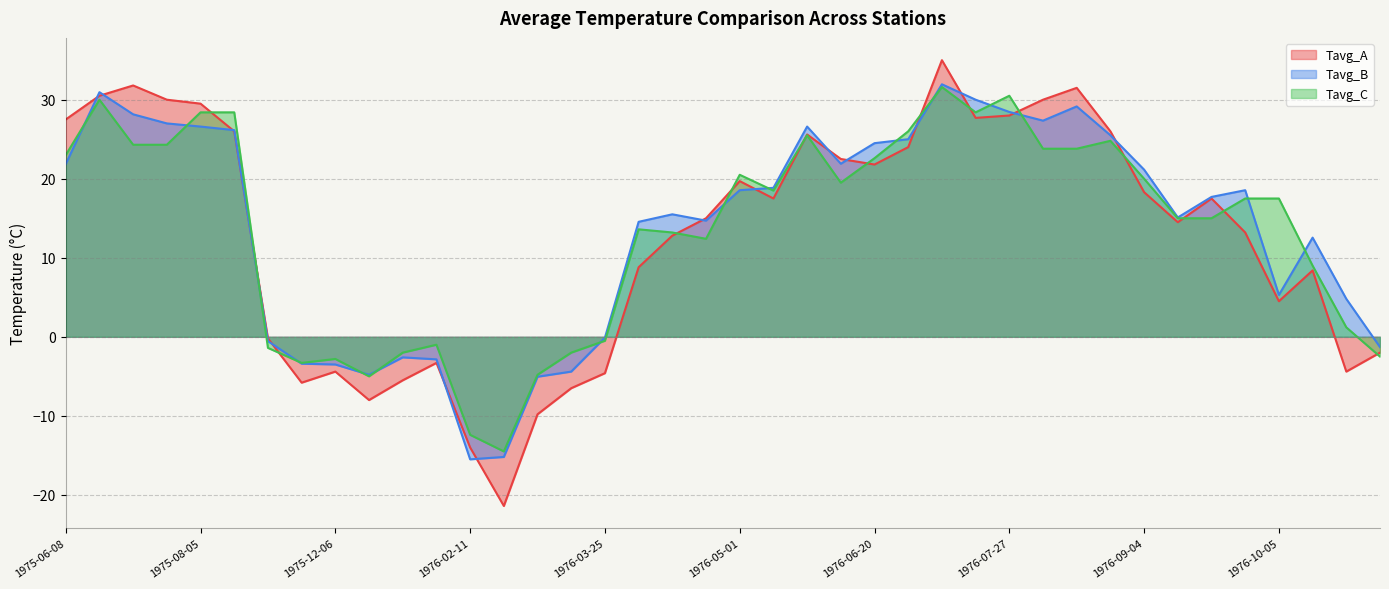

Which series changed the most between 1976-02-11 and 1976-04-27?

Tavg_B